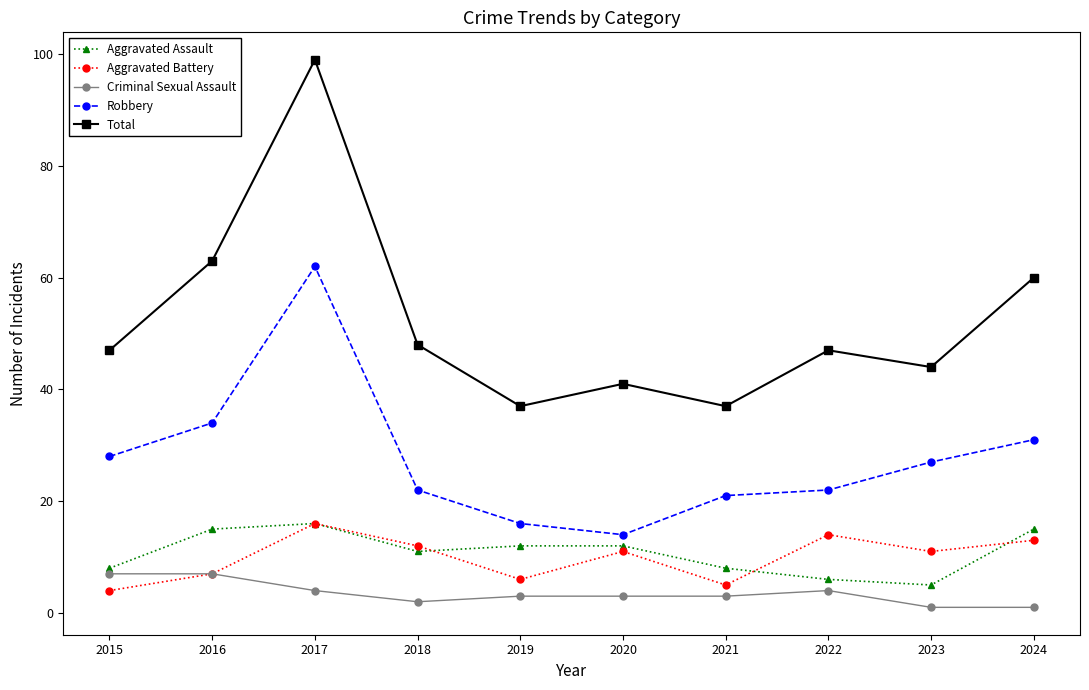

What is the value of the Aggravated Assault point at the 5th from the left?

12